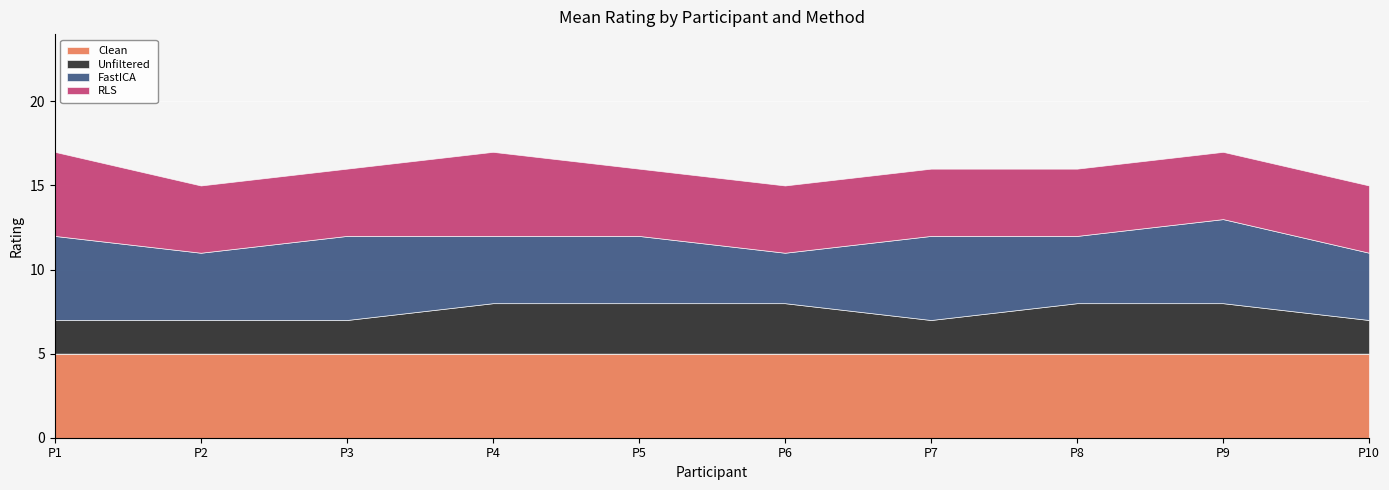

True or false: FastICA has a value of 2 at P7.

False